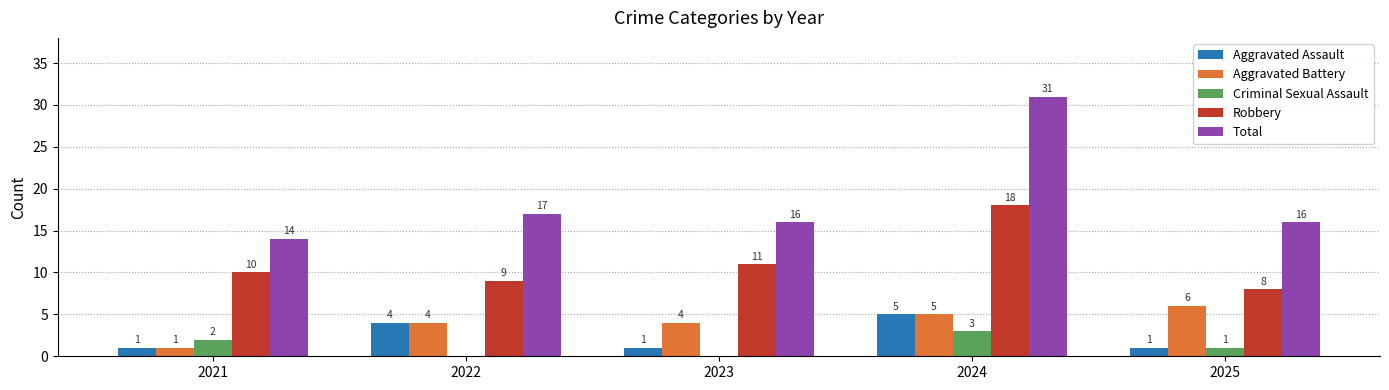

What is the average value of the Total series?

19